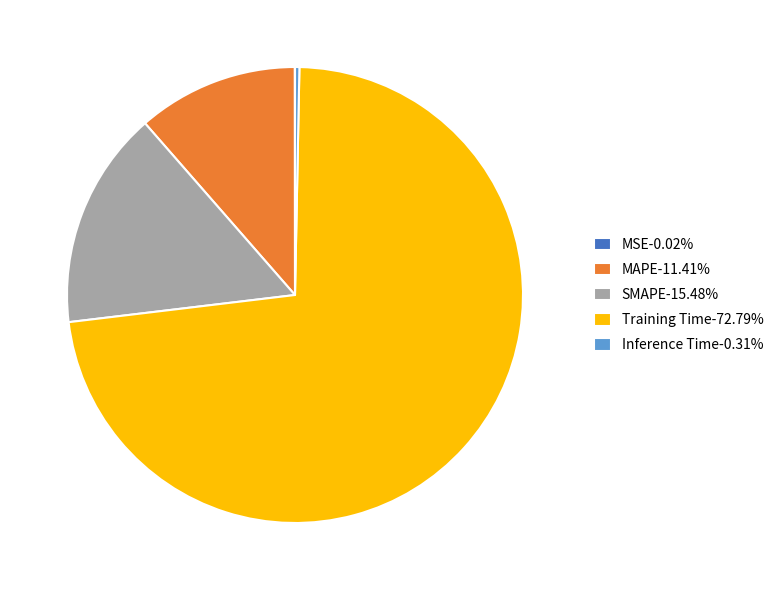

Is the sum of Training Time-72.79% and MAPE-11.41% greater than half?

Yes